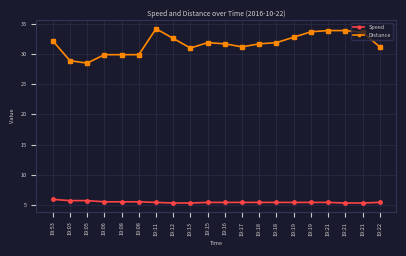

What is the label of the 9th point from the right?

19:17